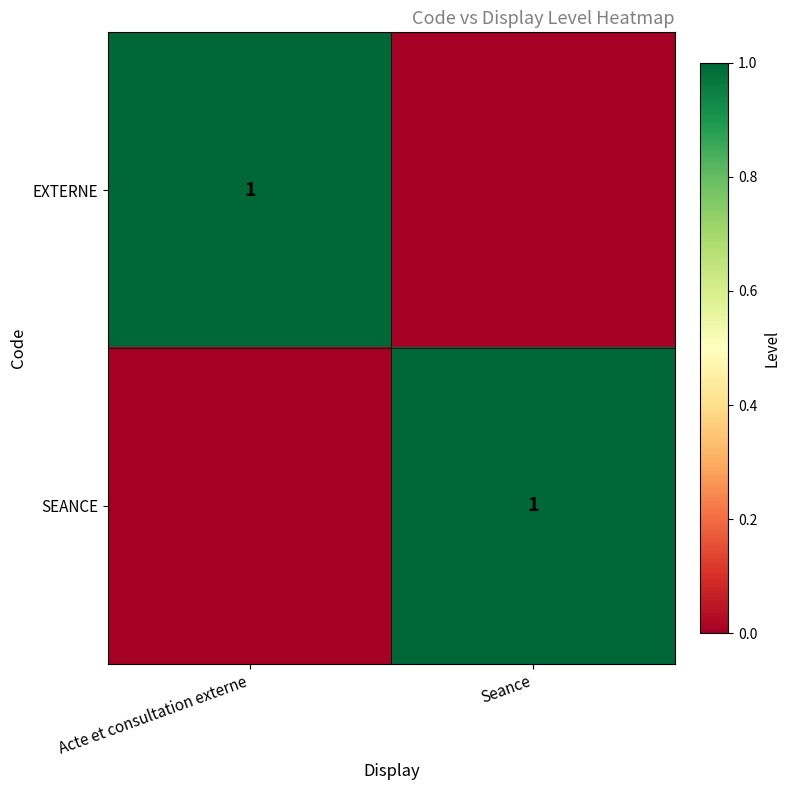

Is it true that EXTERNE equals 1 at Acte et consultation externe?

True